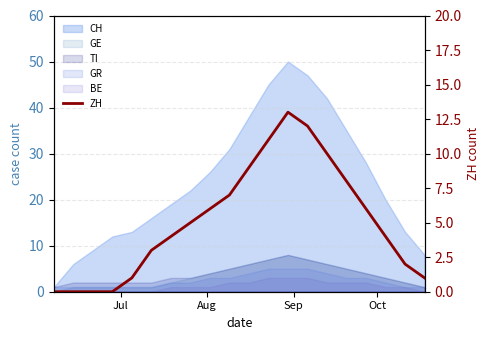

Which label corresponds to the smallest value in the chart?

Jul